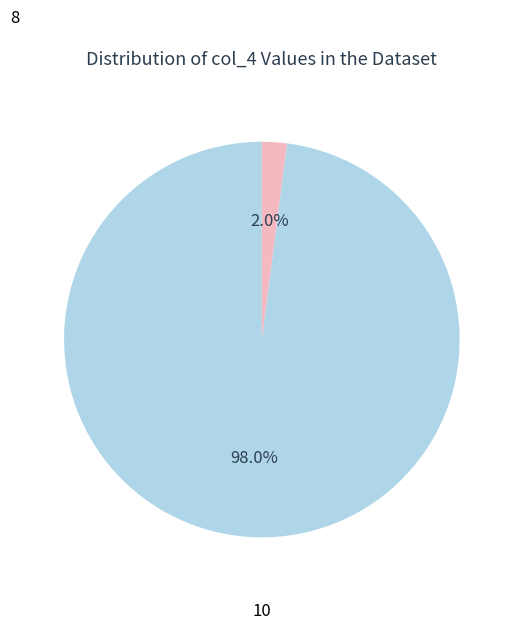

How many segments does this pie chart have?

2